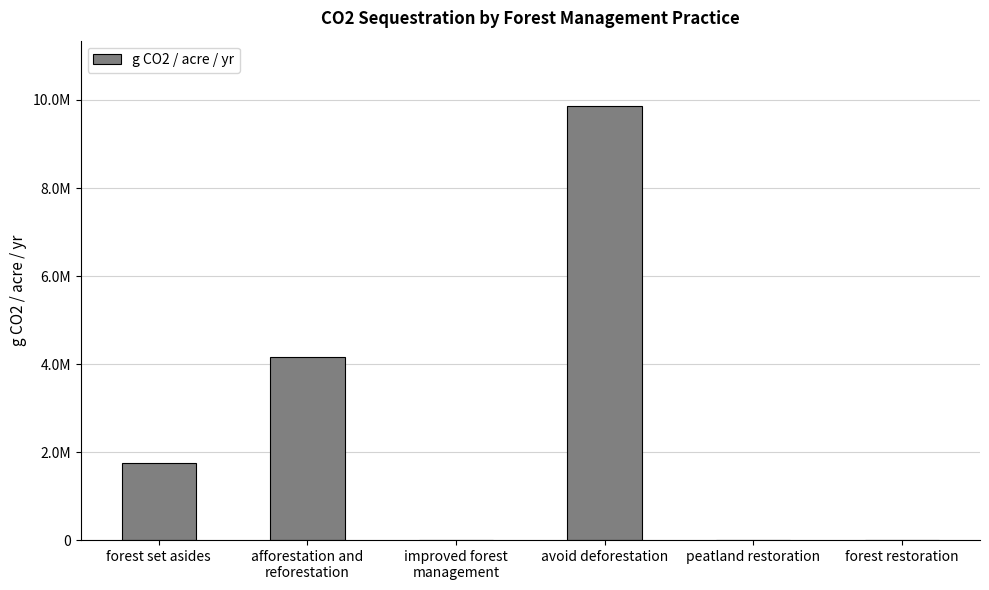

Rank the categories by value from highest to lowest.

avoid deforestation, afforestation and
reforestation, forest set asides, improved forest
management, peatland restoration, forest restoration